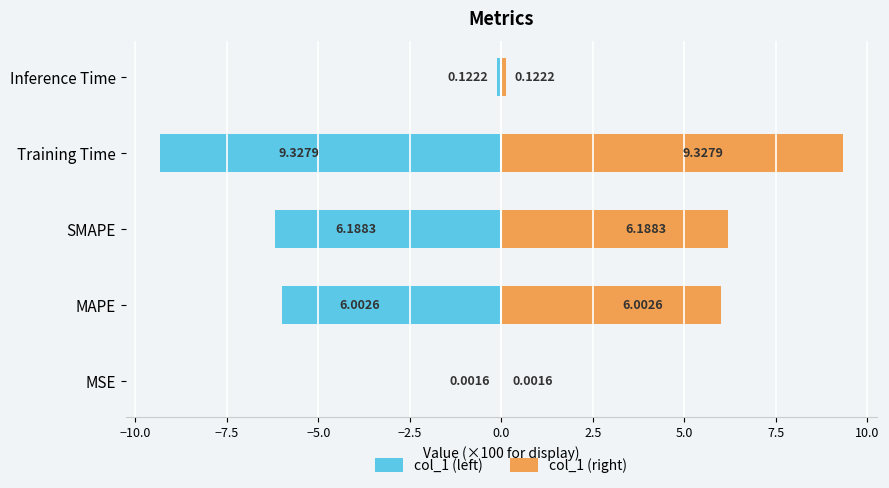

List the series in order of their peak value, lowest first.

col_1 (left), col_1 (right)